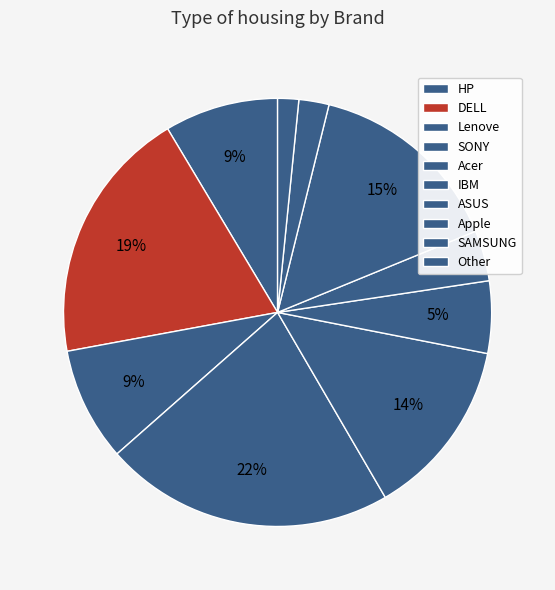

Combined, do SONY and HP account for over 50%?

No